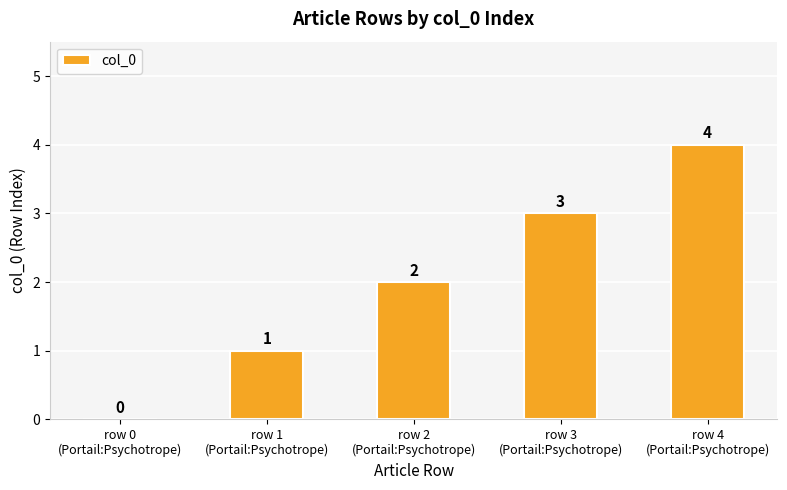

What is the greatest value displayed?

4